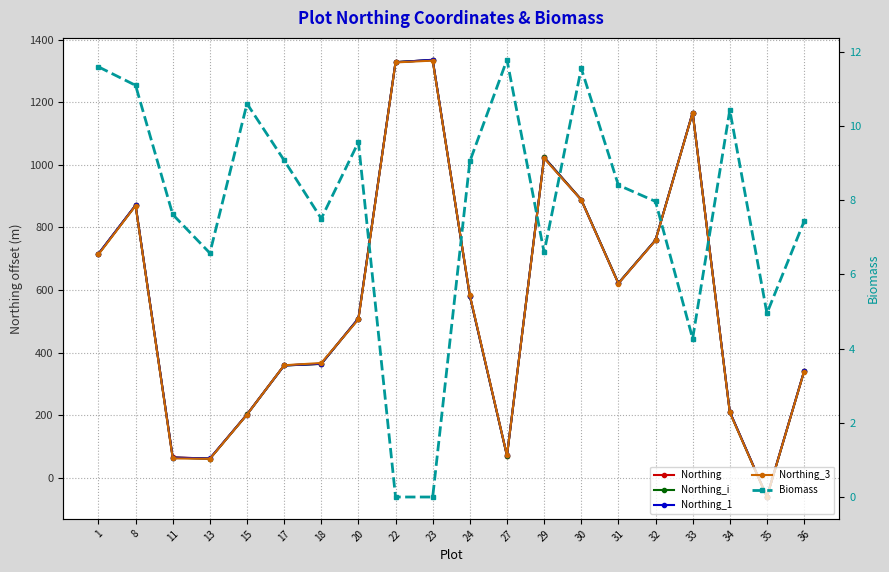

What is the value of the Biomass point at the 19th from the left?

5.0